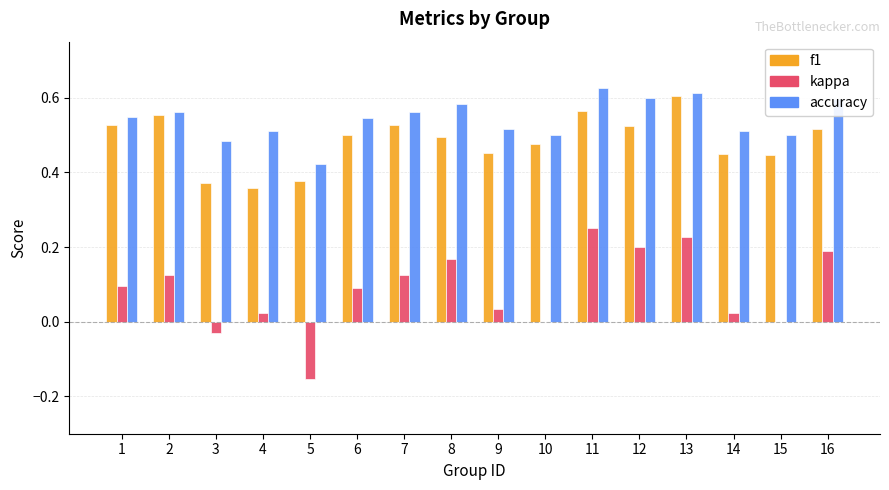

At which label does f1 reach its peak?

13